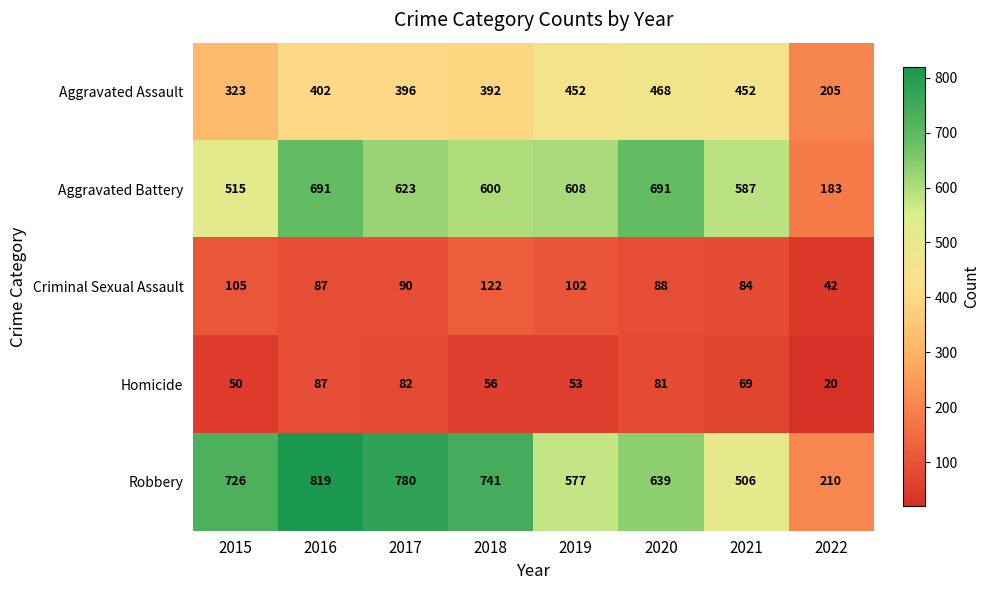

What is the sum of the Criminal Sexual Assault values at 2021 and 2015?

189